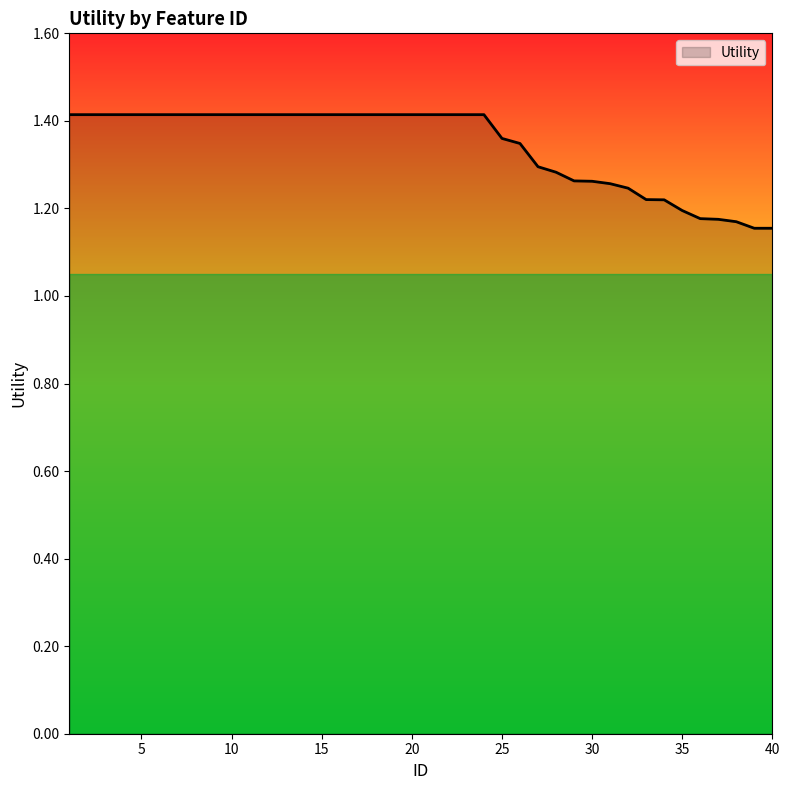

What is the difference between the maximum and minimum values?

0.3